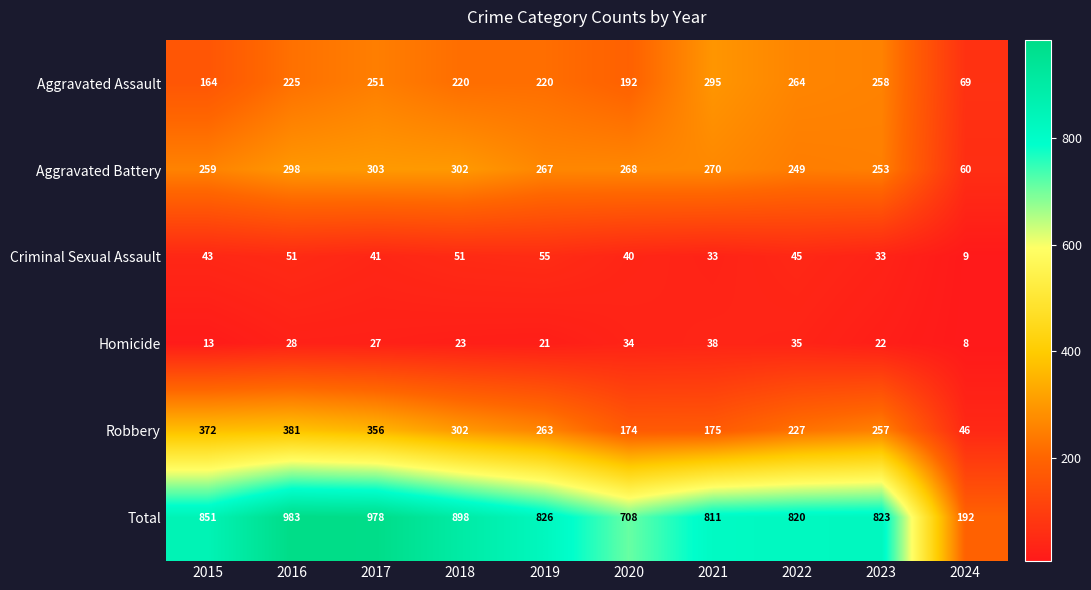

At which category is the sum across all series the highest?

2016